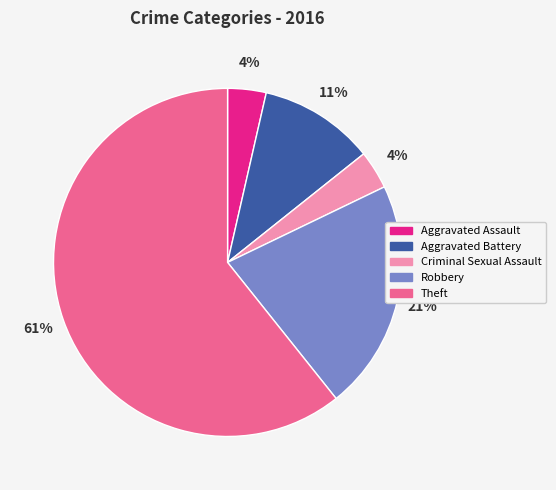

Between Aggravated Battery and Theft, which is larger?

Theft